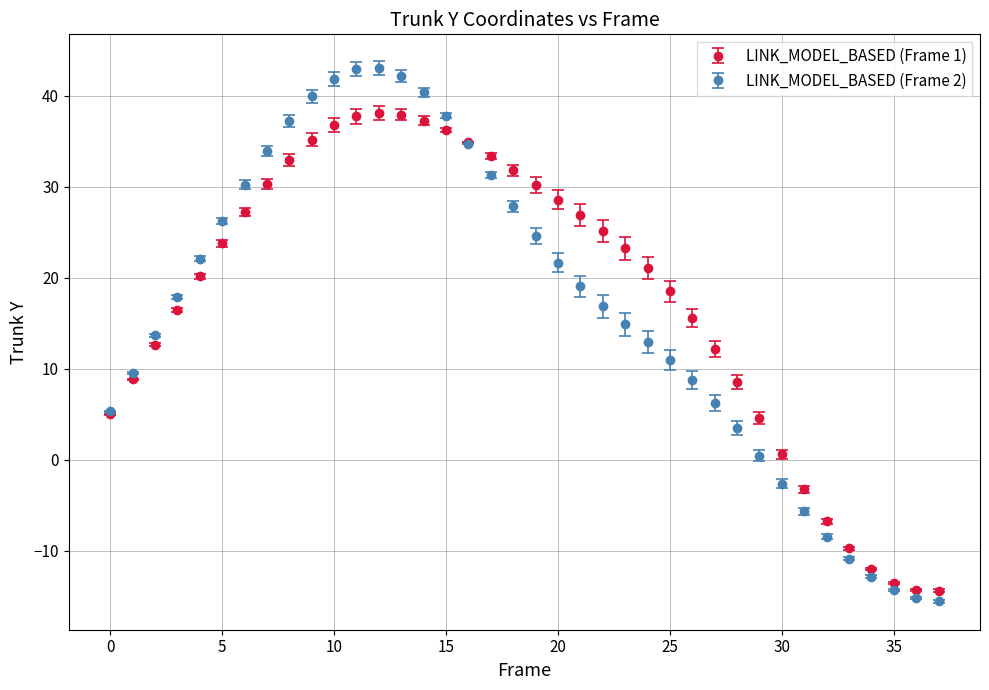

Which series has the widest spread of values?

LINK_MODEL_BASED (Frame 2)